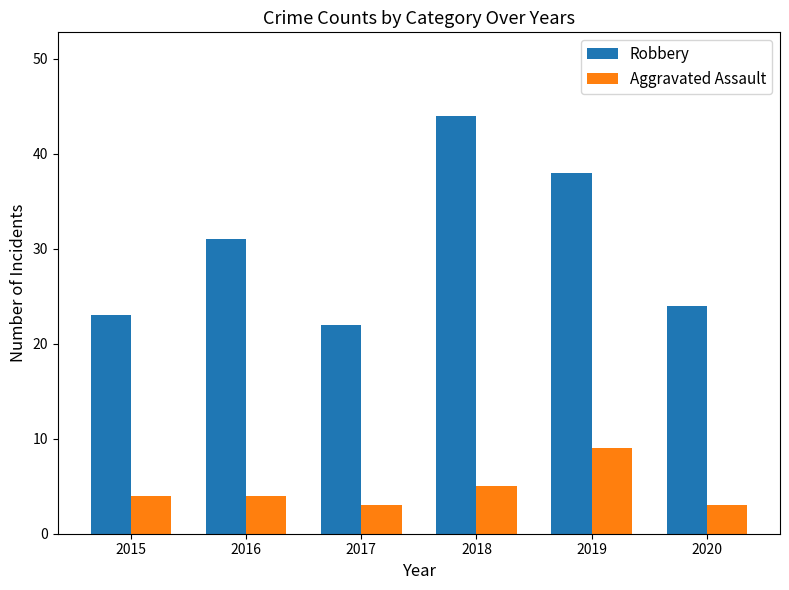

What is the spread (max minus min) of values at 2016?

27